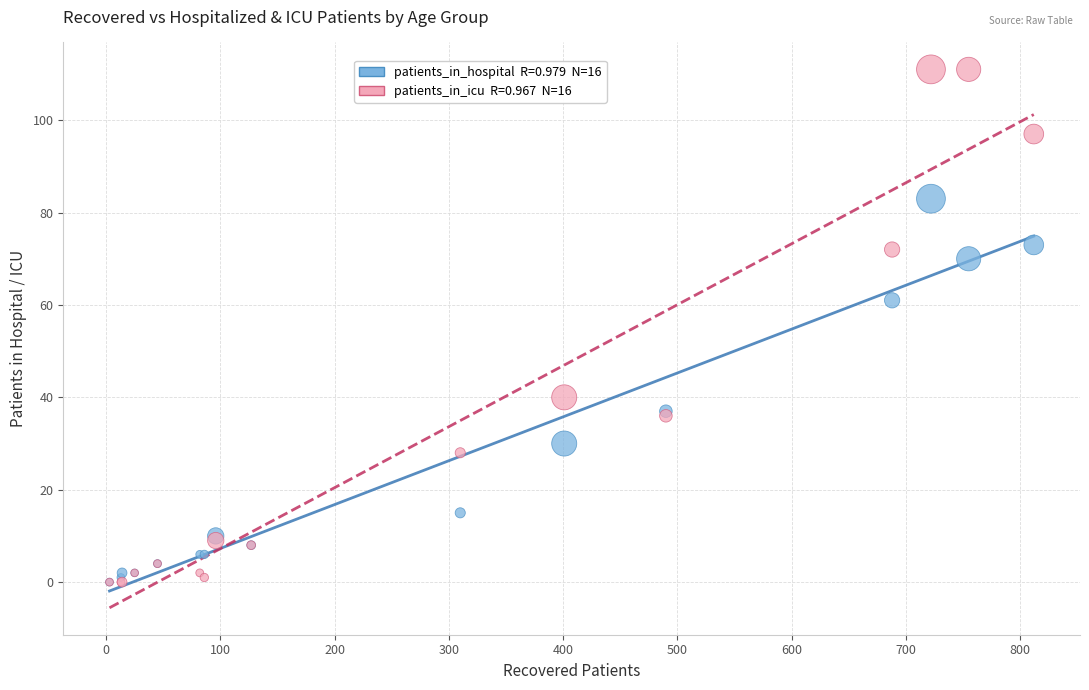

Across all series, what Y value is closest to 55?

61